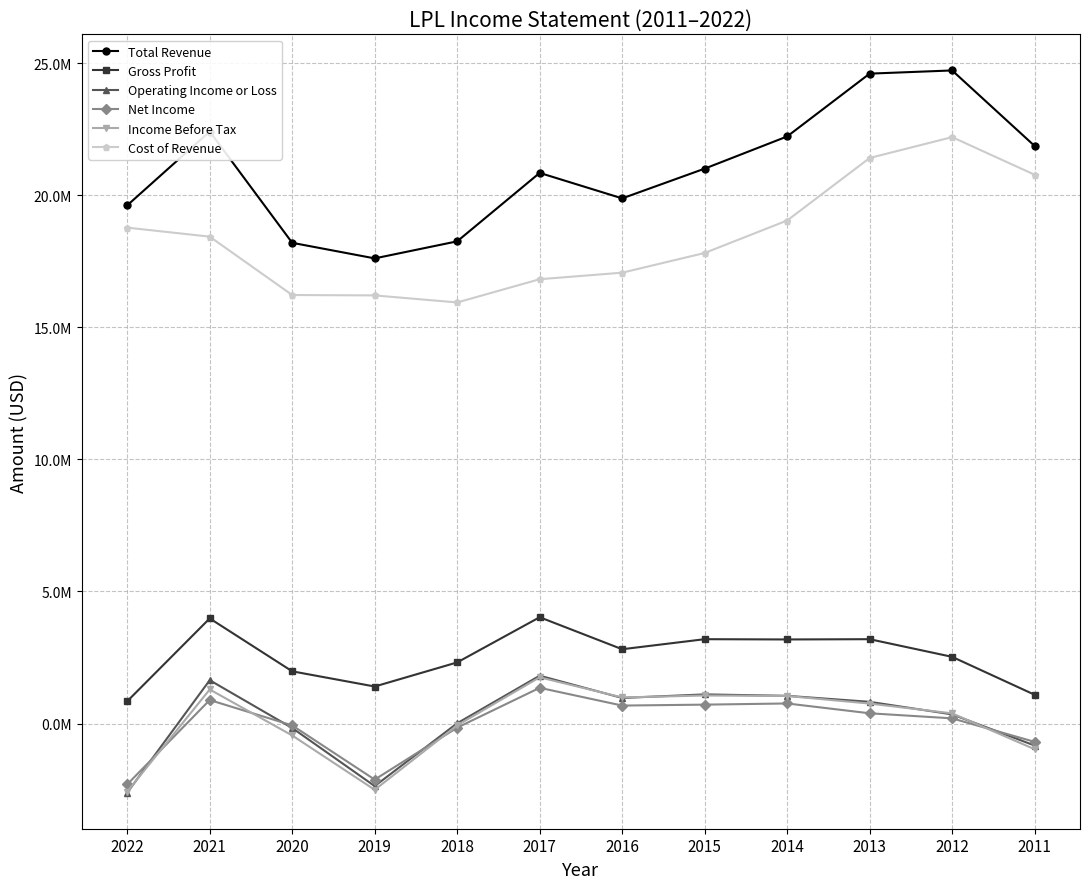

What are all the series names shown in the legend?

Total Revenue, Gross Profit, Operating Income or Loss, Net Income, Income Before Tax, Cost of Revenue